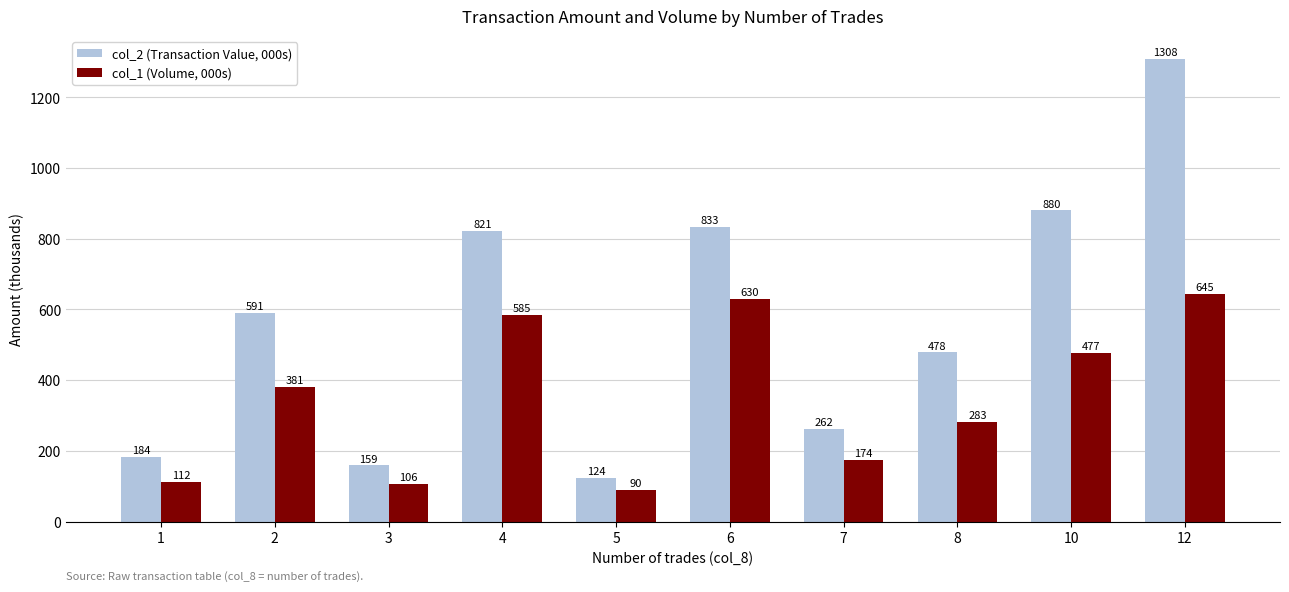

How many bars are there in total?

20